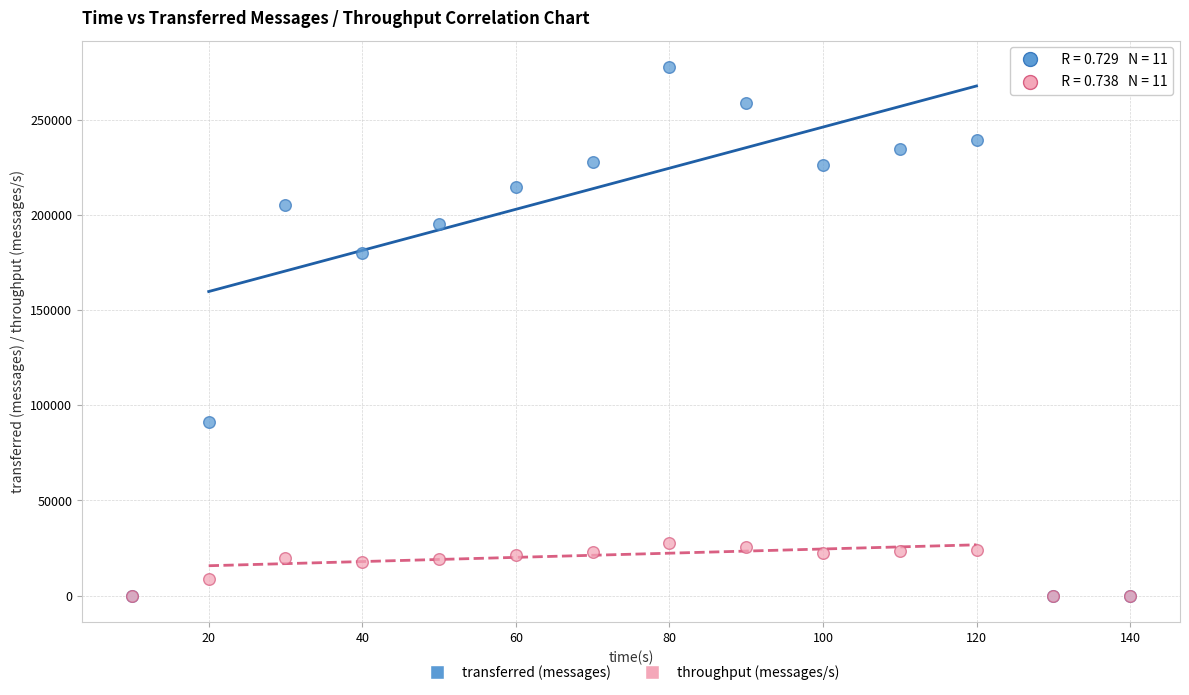

What are all the series names shown in the legend?

transferred (messages), throughput (messages/s)